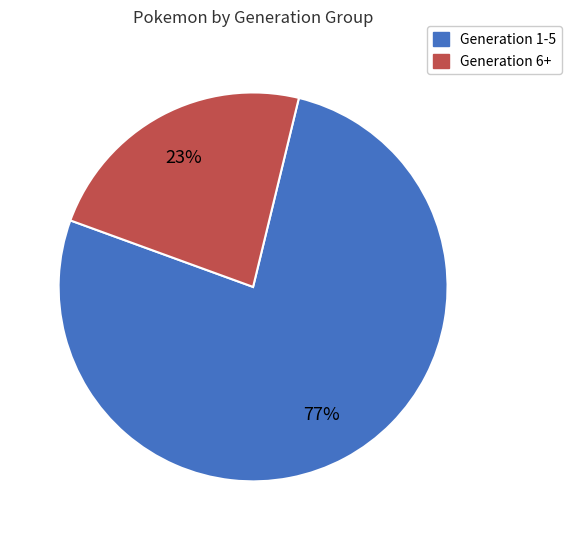

What percentage is the Generation 6+ slice, to the nearest percent?

23%